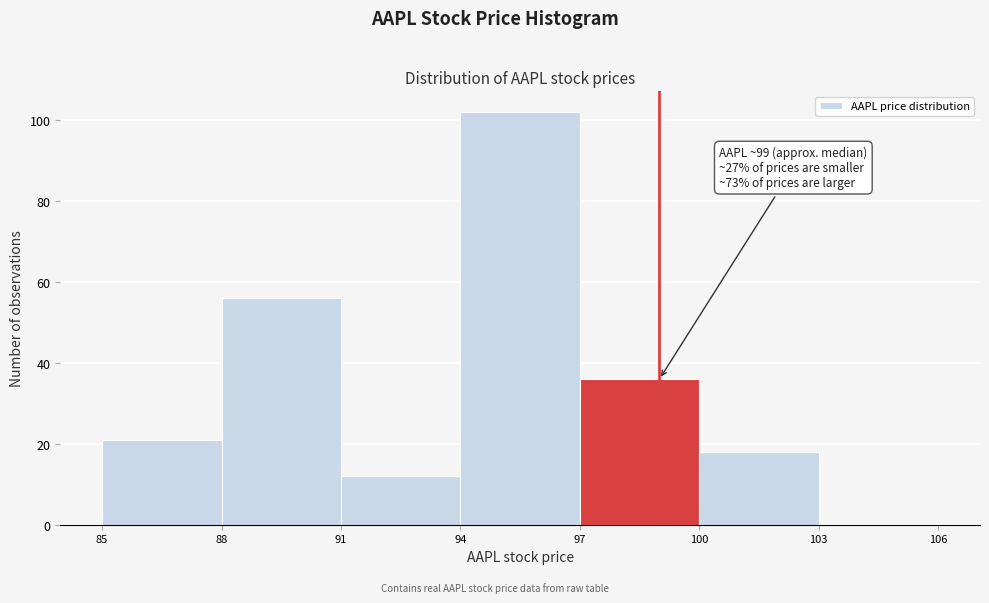

Which range on the x-axis has the tallest bar?

94 to 97